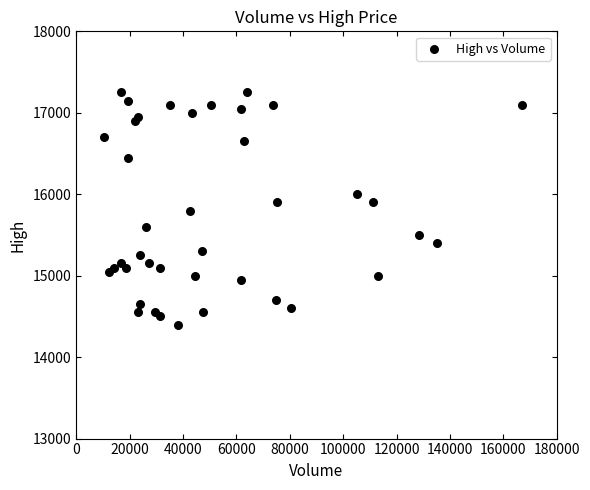

What is the range of Y values (max minus min)?

2850